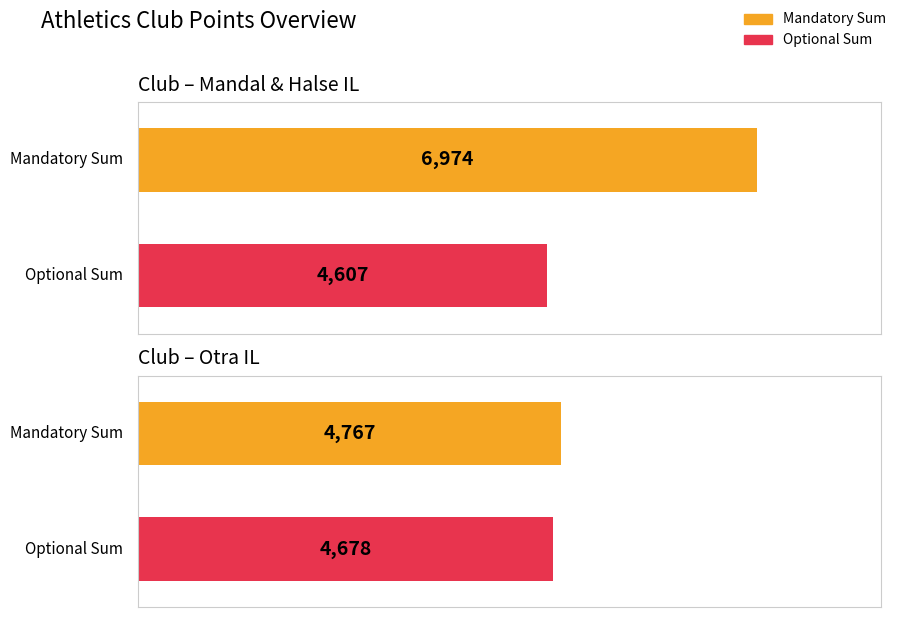

What is the value of the Mandatory Sum bar at the 2nd from the left?

4767